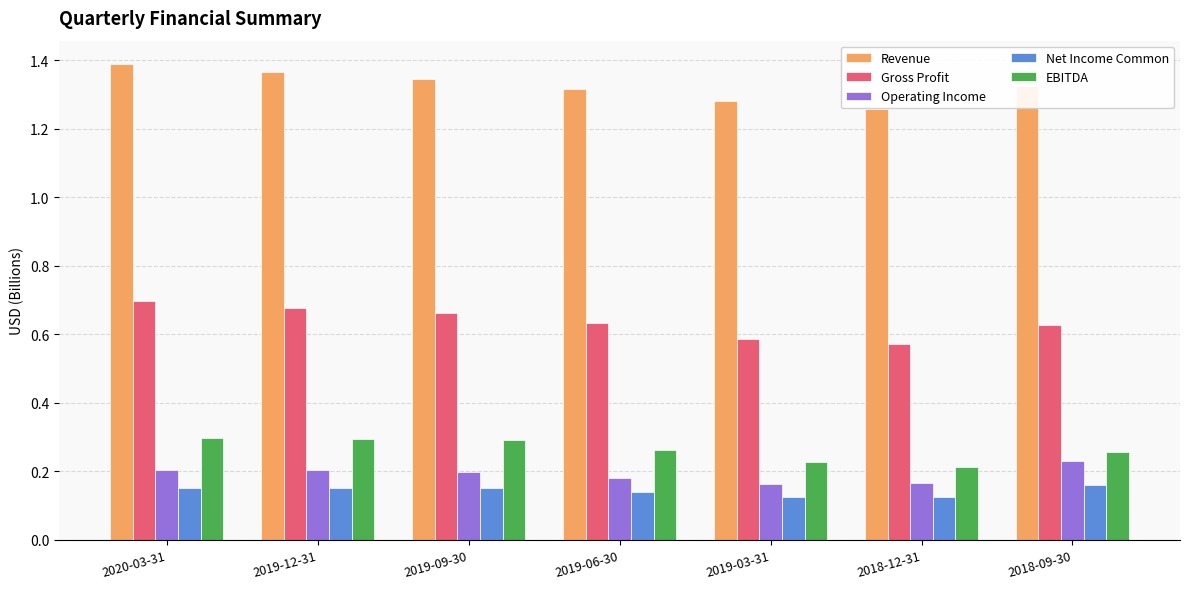

True or false: Operating Income has a value of 0.1 at 2019-09-30.

False